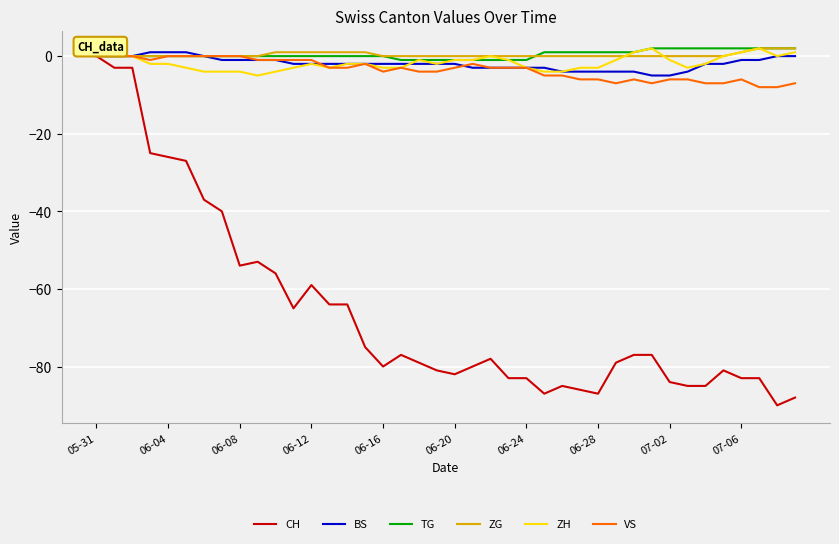

What is the minimum value shown in the chart?

-90